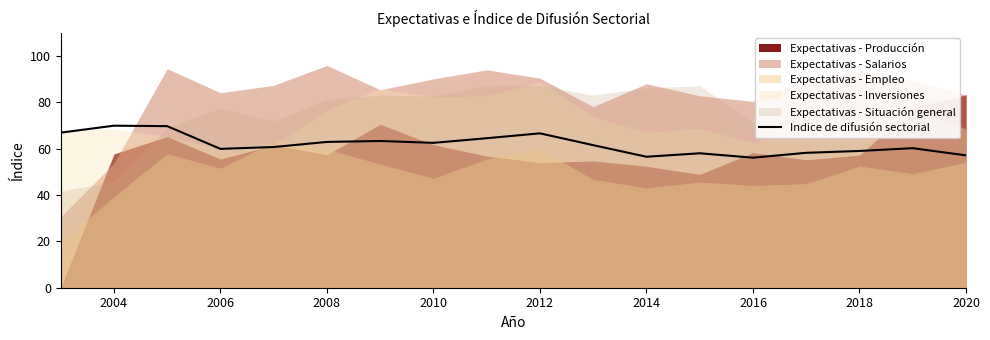

What is the minimum value for Indice de difusión sectorial?

56.1